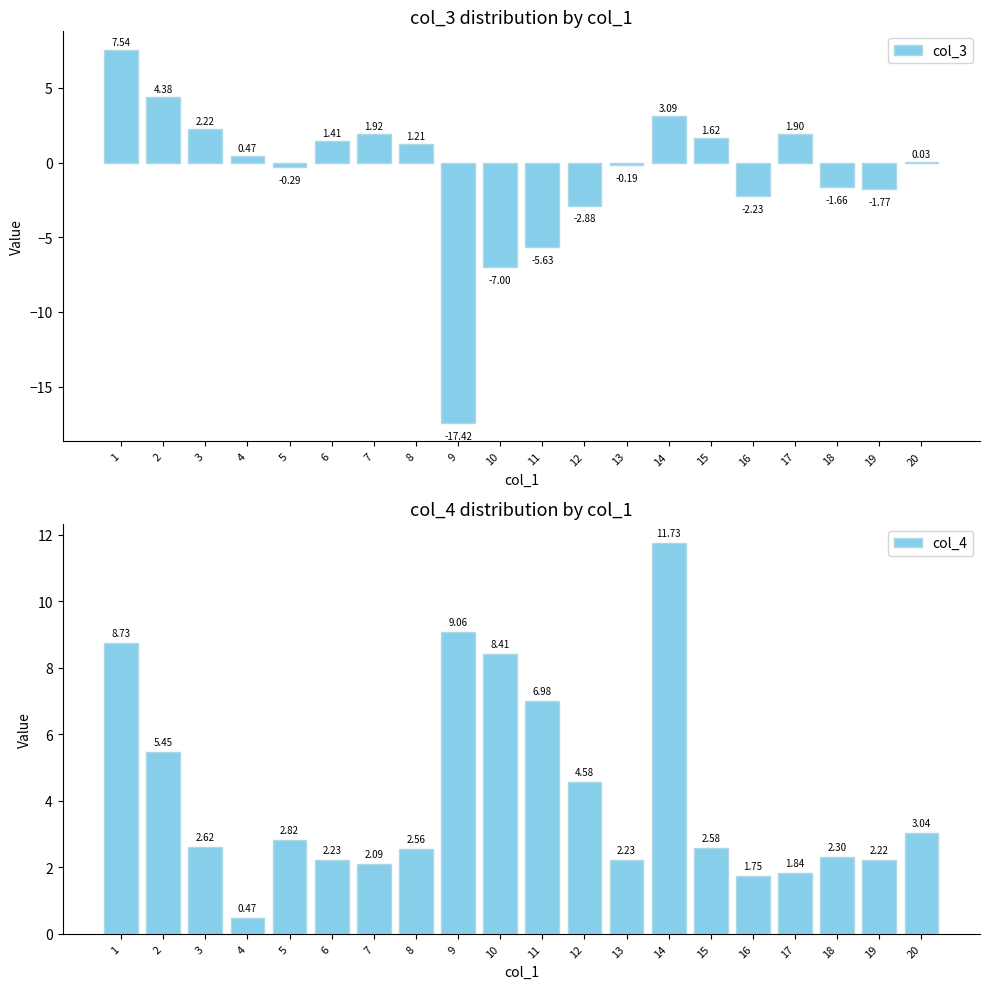

Reading left to right, what are all the values shown in this chart?

col_3: 1=7.5	2=4.4	3=2.2	4=0.5	5=-0.3	6=1.4	7=1.9	8=1.2	9=-17.4	10=-7.0	11=-5.6	12=-2.9	13=-0.2	14=3.1	15=1.6	16=-2.2	17=1.9	18=-1.7	19=-1.8	20=0.0
col_4: 1=8.7	2=5.5	3=2.6	4=0.5	5=2.8	6=2.2	7=2.1	8=2.6	9=9.1	10=8.4	11=7.0	12=4.6	13=2.2	14=11.7	15=2.6	16=1.8	17=1.8	18=2.3	19=2.2	20=3.0